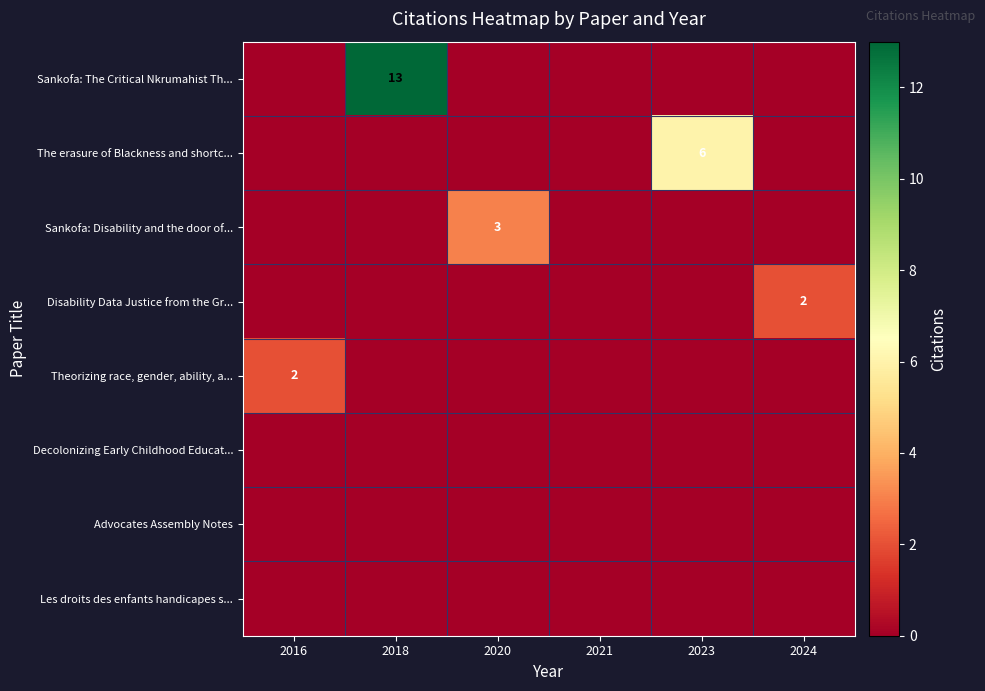

True or false: Sankofa: Disability and the door of... has a value of 4 at 2020.

False